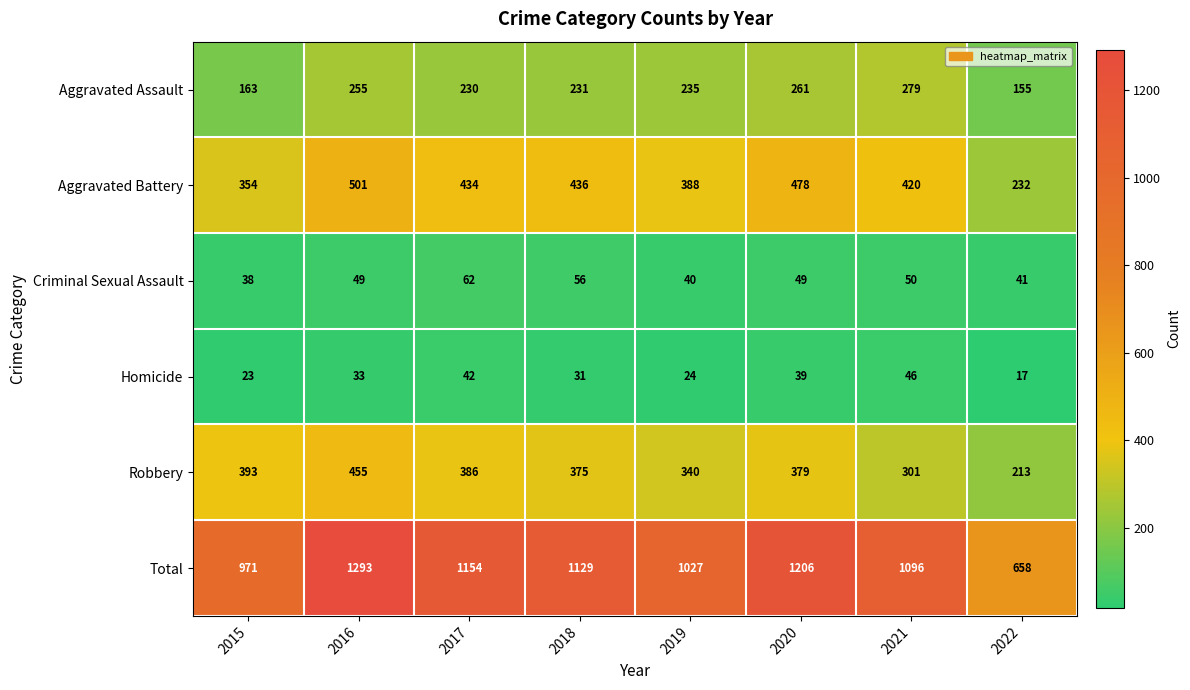

Where does the Robbery series first go above 379?

2015